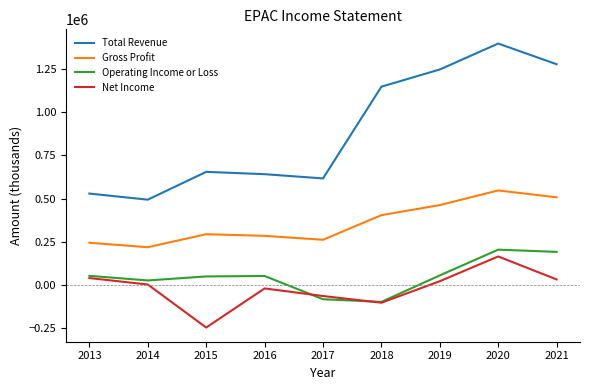

What is the minimum value shown in the chart?

-249100